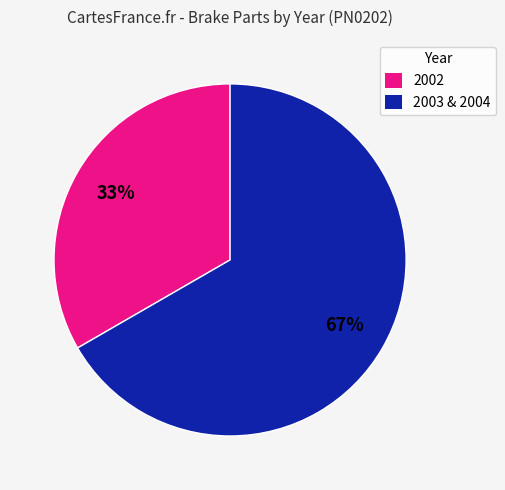

Is there any slice that represents more than half of the pie?

Yes